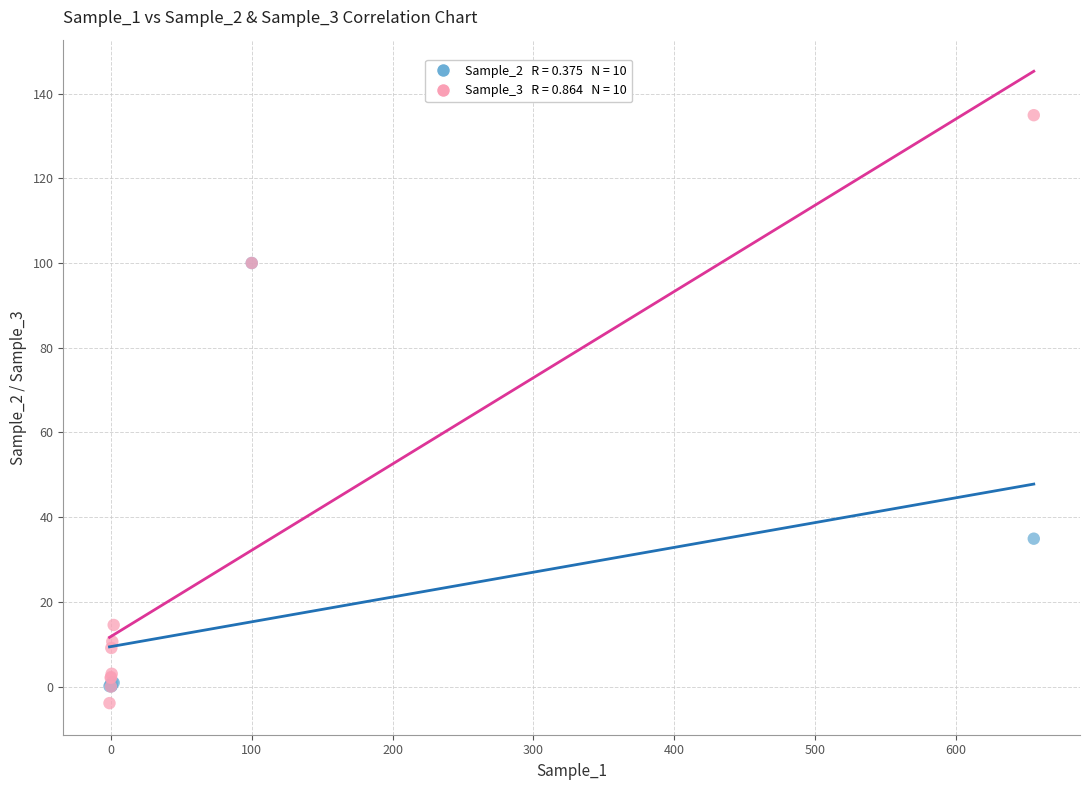

Across all series, what Y value is closest to 65?

34.9